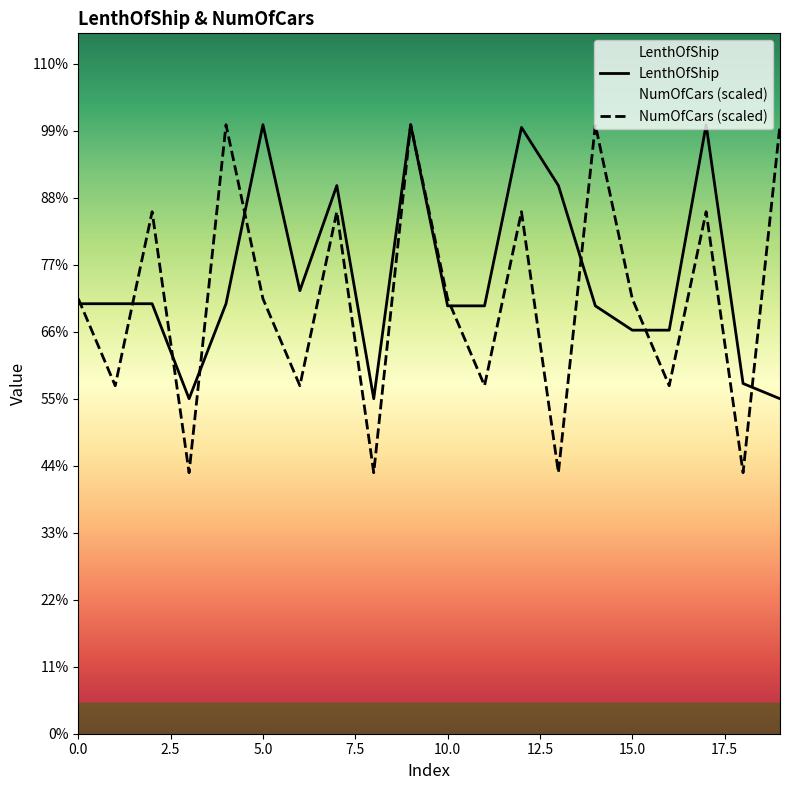

Which series has the widest spread of values?

NumOfCars (scaled)